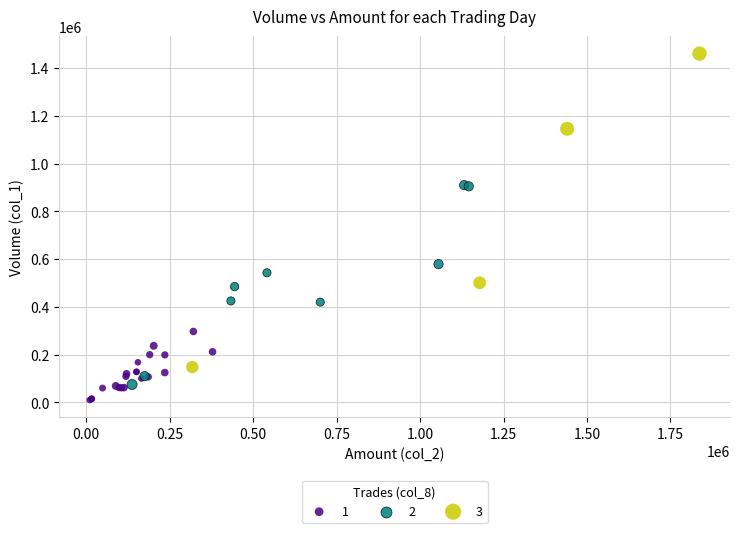

Which series reaches the minimum Y coordinate?

1